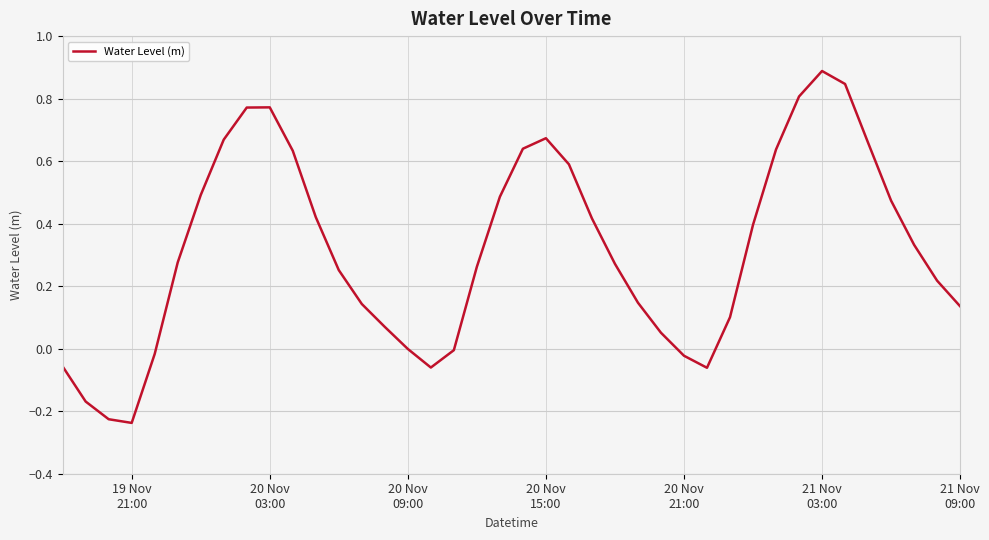

What is the difference between the maximum and minimum values?

1.1